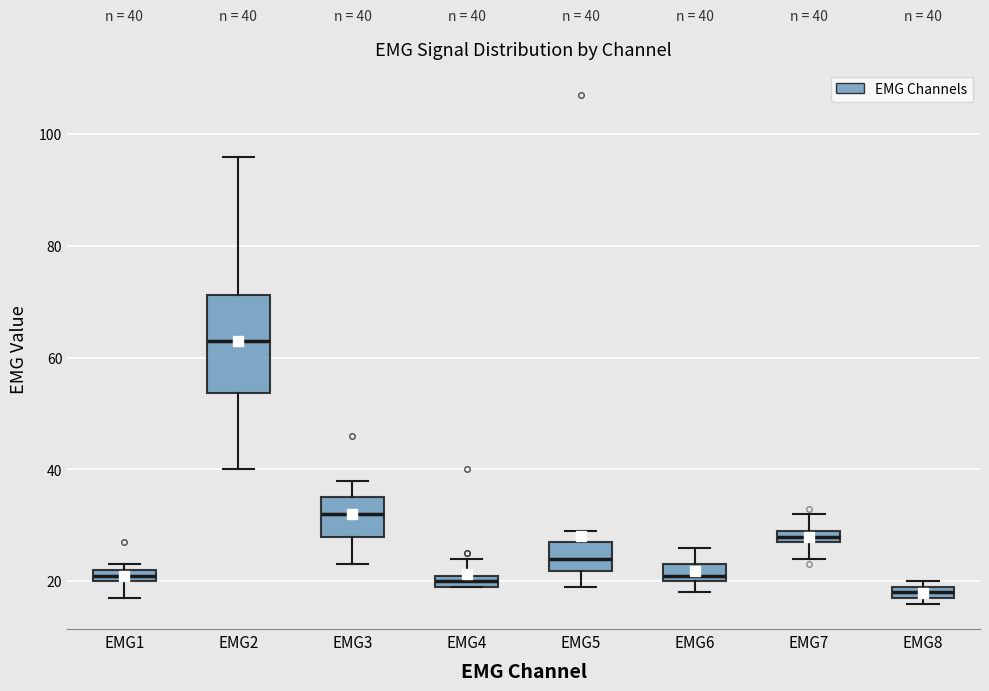

Which box has the lowest median line?

EMG8